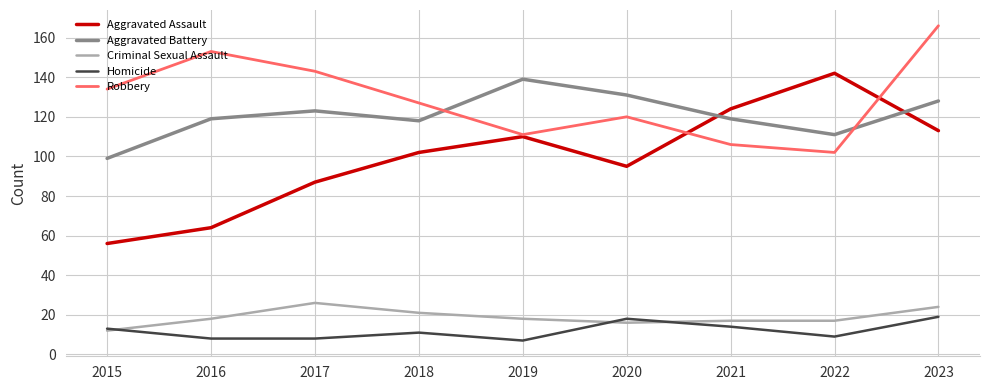

In Robbery, how many points are lower than both neighbors (excluding endpoints)?

2